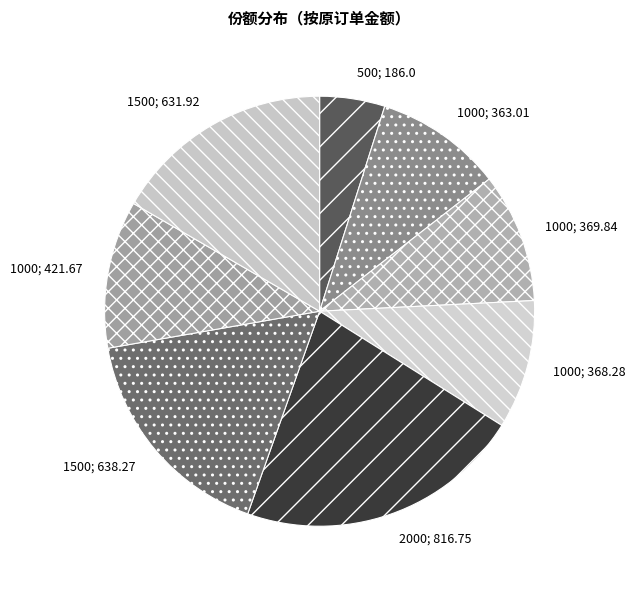

Does any single category account for the majority?

No